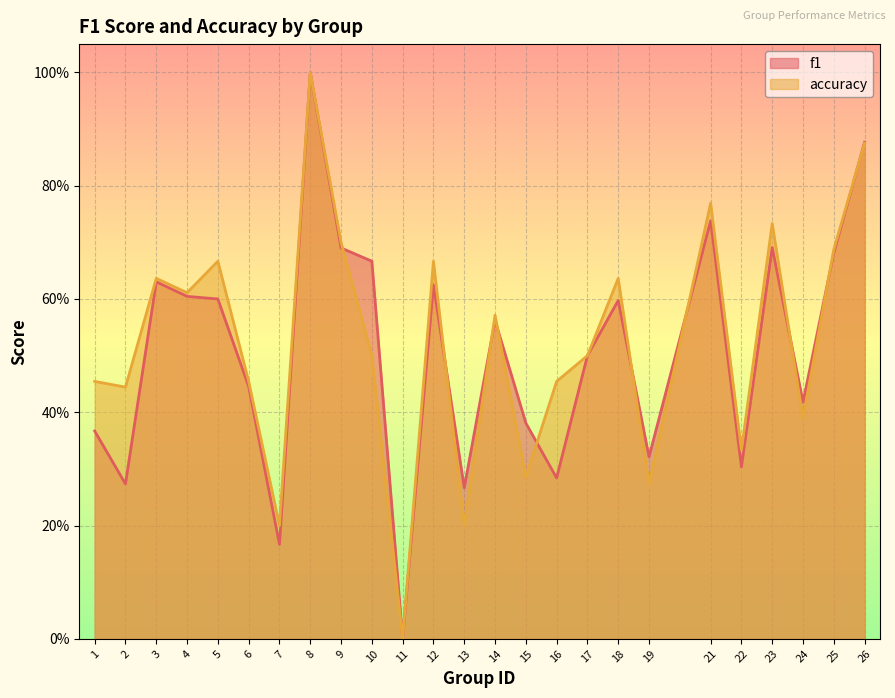

What is the average value of the accuracy series?

0.5